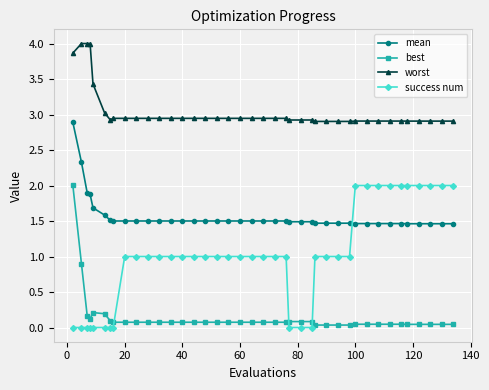

What is the difference between the maximum and minimum values in the best series?

2.0